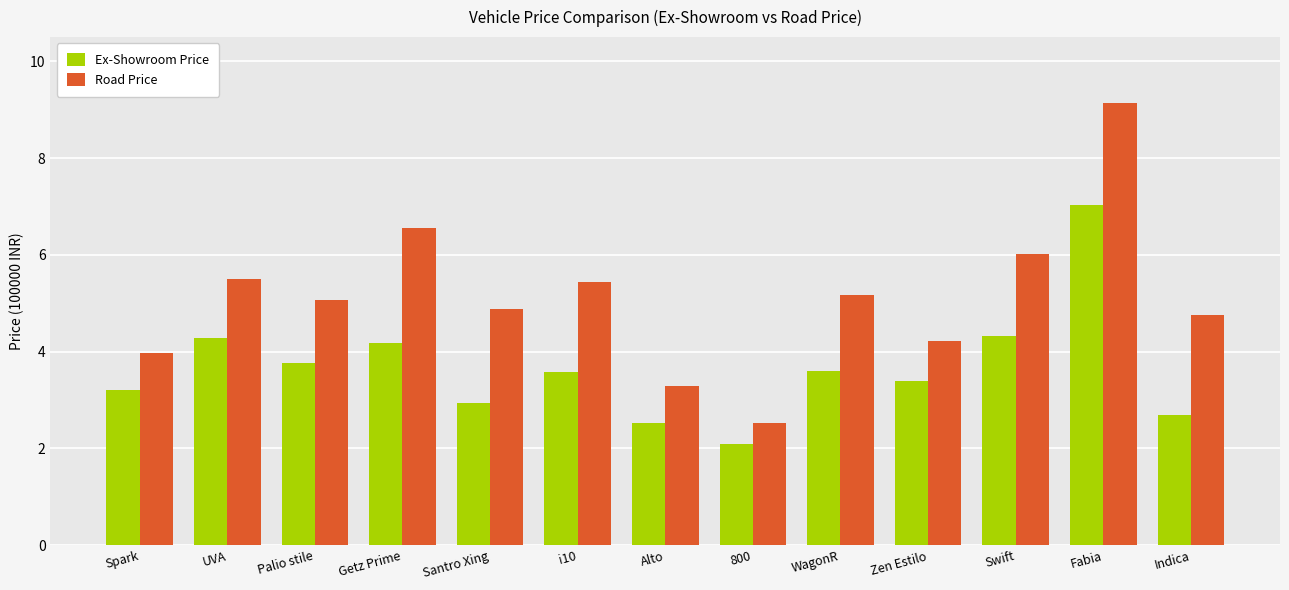

At which label does Ex-Showroom Price first exceed 3?

Spark